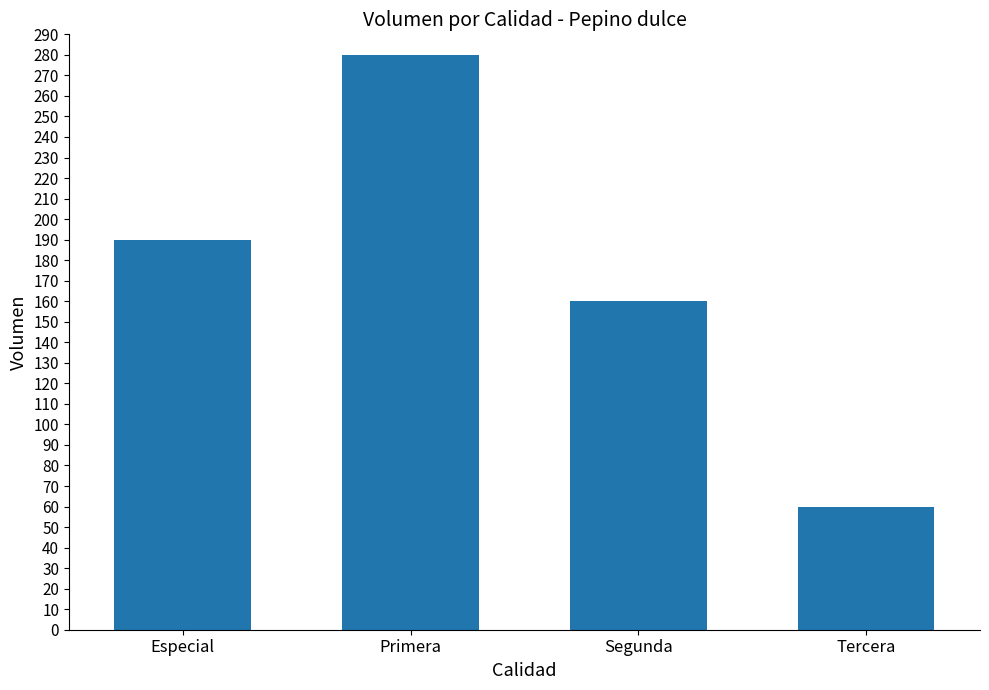

How many categories are shown in the chart?

4